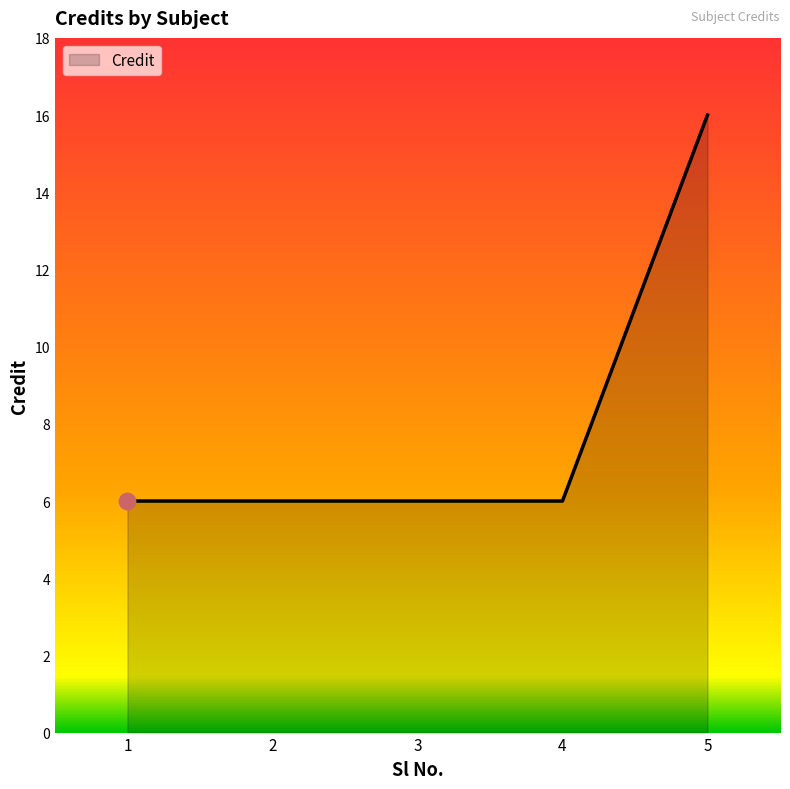

What is the ratio of the value at 4 to the value at 2?

1.0